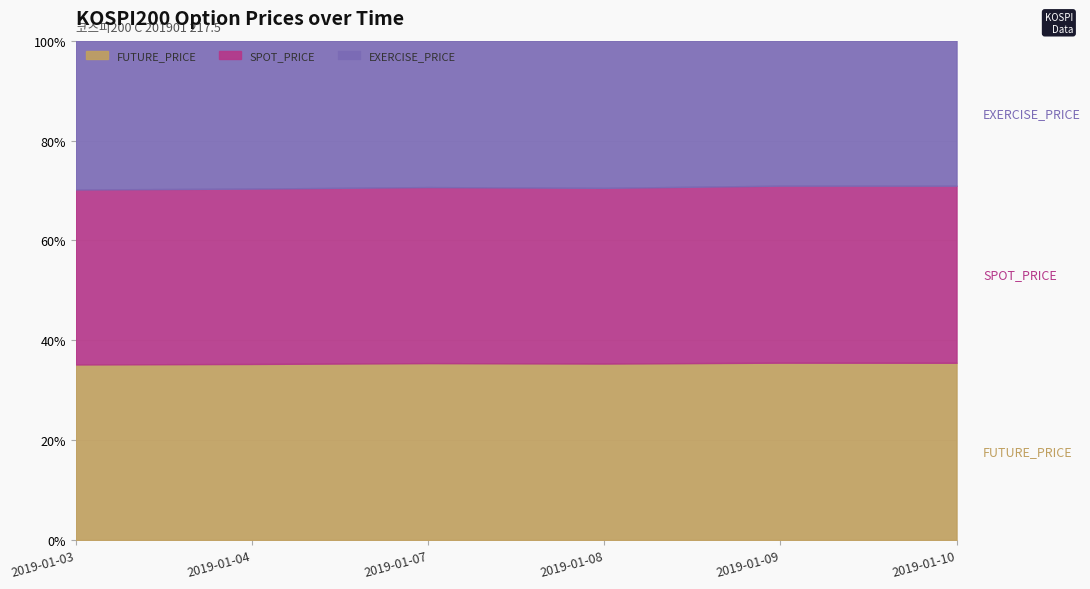

True or false: EXERCISE_PRICE has more than 1 interior local peaks.

False